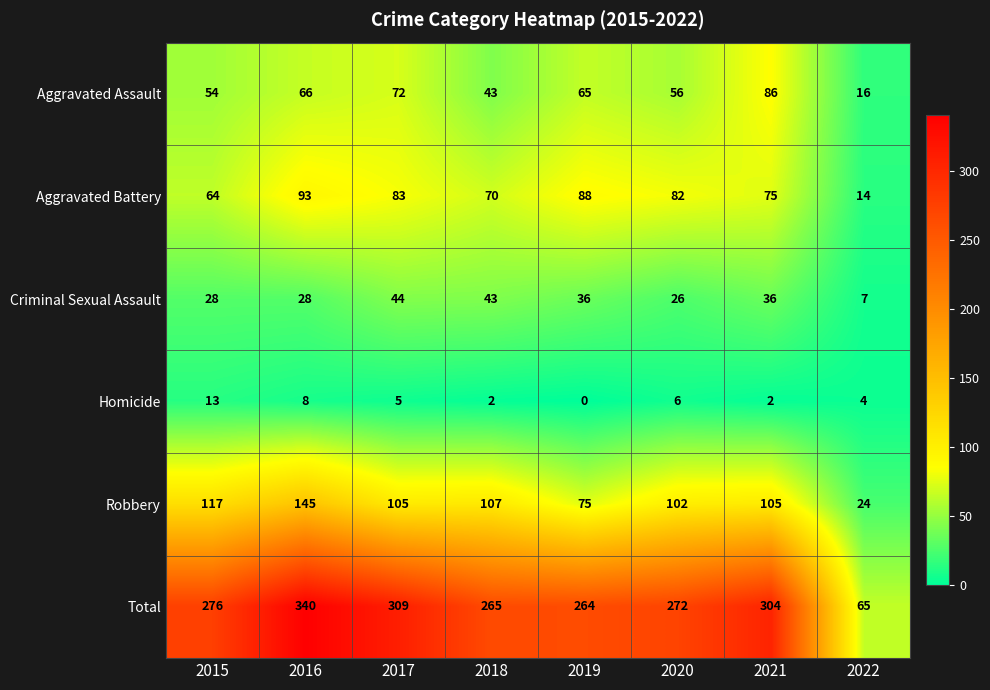

What is the average value of the Total series?

262